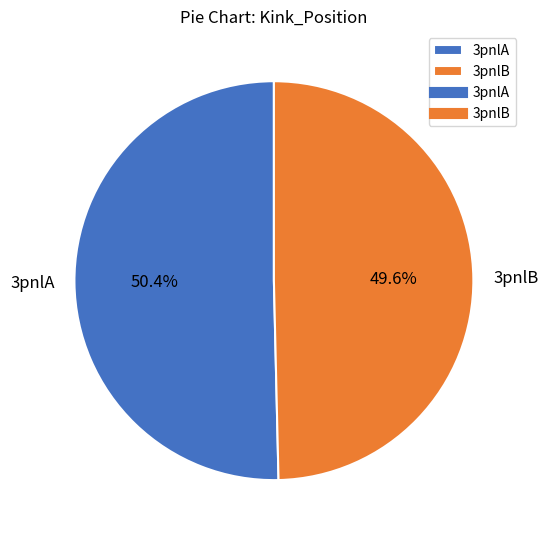

Is there any slice that represents more than half of the pie?

Yes